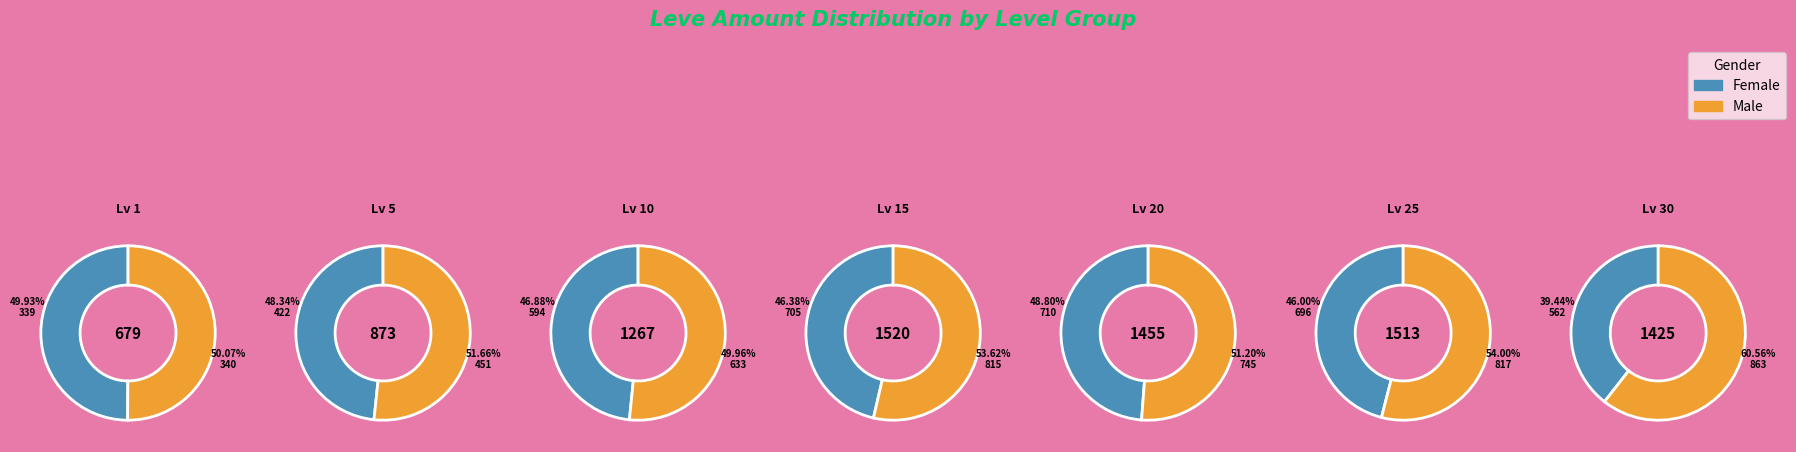

Does any single category account for the majority?

No